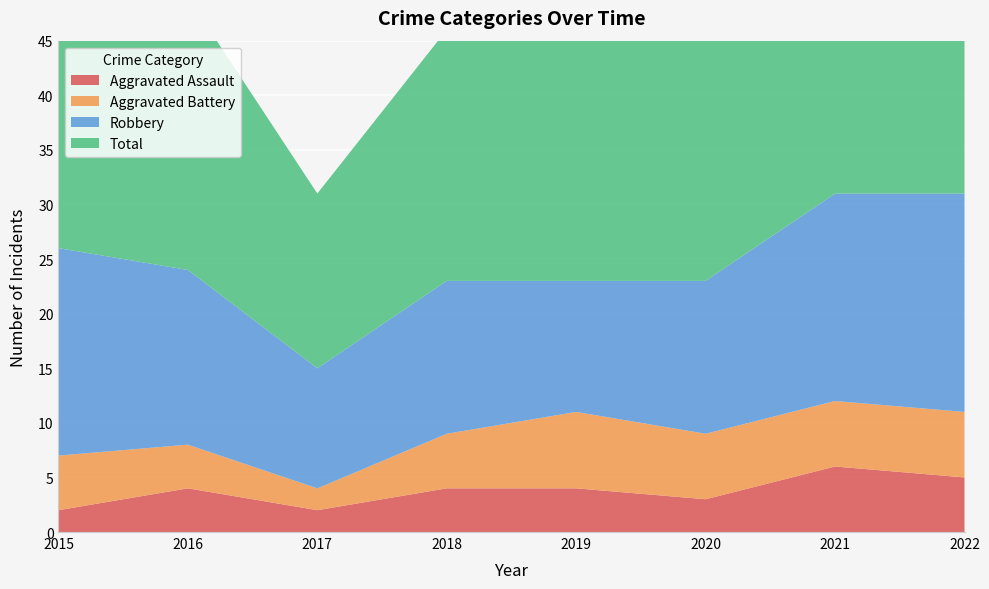

Reading left to right, what are all the values shown in this chart?

Aggravated Assault: 2015=2	2016=4	2017=2	2018=4	2019=4	2020=3	2021=6	2022=5
Aggravated Battery: 2015=5	2016=4	2017=2	2018=5	2019=7	2020=6	2021=6	2022=6
Robbery: 2015=19	2016=16	2017=11	2018=14	2019=12	2020=14	2021=19	2022=20
Total: 2015=26	2016=25	2017=16	2018=23	2019=23	2020=24	2021=31	2022=32